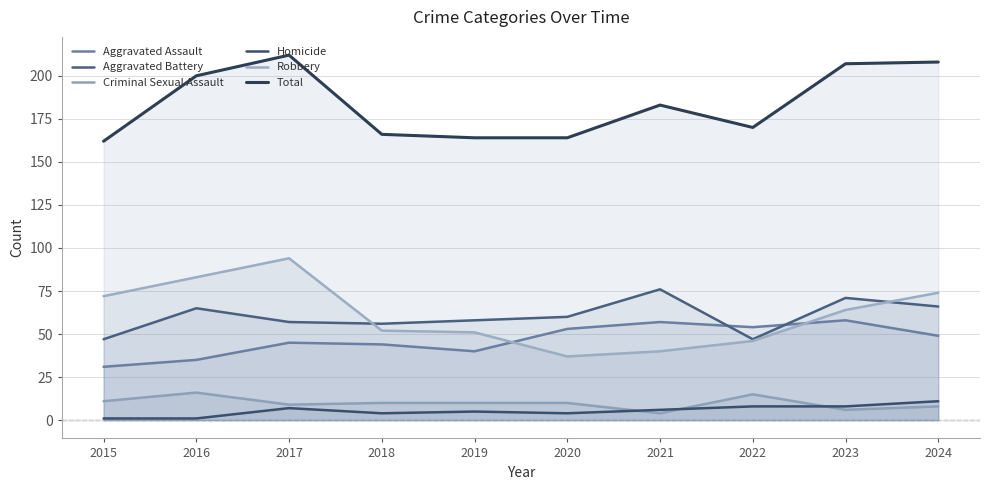

How many values in the Homicide series exceed 6?

4